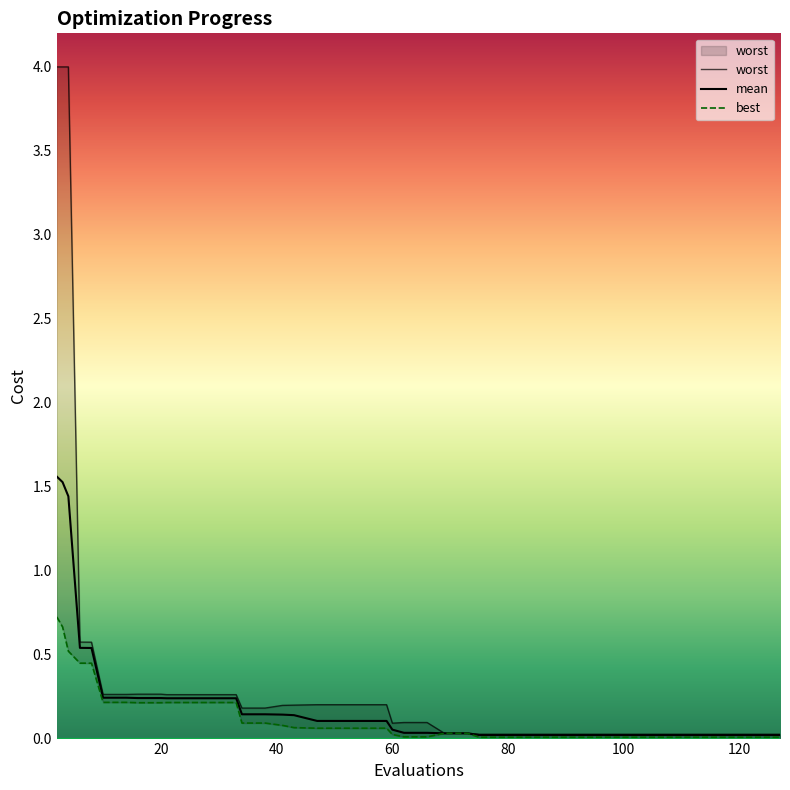

Reading left to right, transcribe all the data shown in this chart.

mean: 1.6	1.5	1.4	0.5	0.5	0.2	0.2	0.2	0.2	0.2	0.2	0.2	0.2	0.1	0.1	0.1	0.1	0.1	0.1	0.1	0.1	0.1	0.0	0.0	0.0	0.0	0.0	0.0	0.0	0.0	0.0	0.0	0.0	0.0	0.0	0.0	0.0	0.0	0.0	0.0
best: 0.7	0.7	0.5	0.4	0.4	0.2	0.2	0.2	0.2	0.2	0.2	0.2	0.2	0.1	0.1	0.1	0.1	0.1	0.1	0.1	0.1	0.0	0.0	0.0	0.0	0.0	0.0	0.0	0.0	0.0	0.0	0.0	0.0	0.0	0.0	0.0	0.0	0.0	0.0	0.0
worst: 4.0	4.0	4.0	0.6	0.6	0.3	0.3	0.3	0.3	0.3	0.3	0.3	0.3	0.2	0.2	0.2	0.2	0.2	0.2	0.2	0.2	0.1	0.1	0.1	0.0	0.0	0.0	0.0	0.0	0.0	0.0	0.0	0.0	0.0	0.0	0.0	0.0	0.0	0.0	0.0